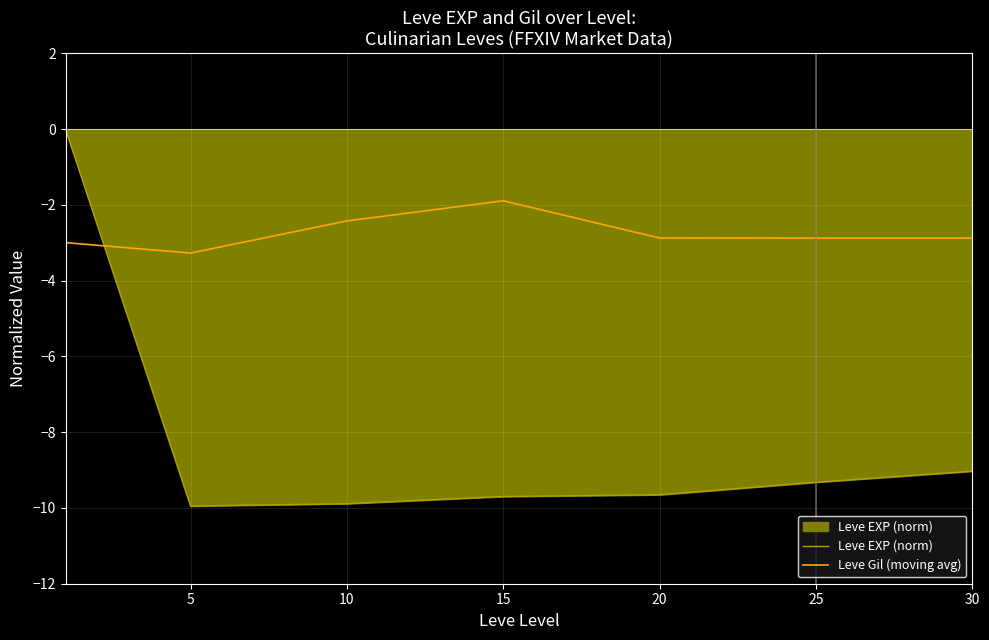

Which series has the widest spread of values?

Leve EXP (norm)